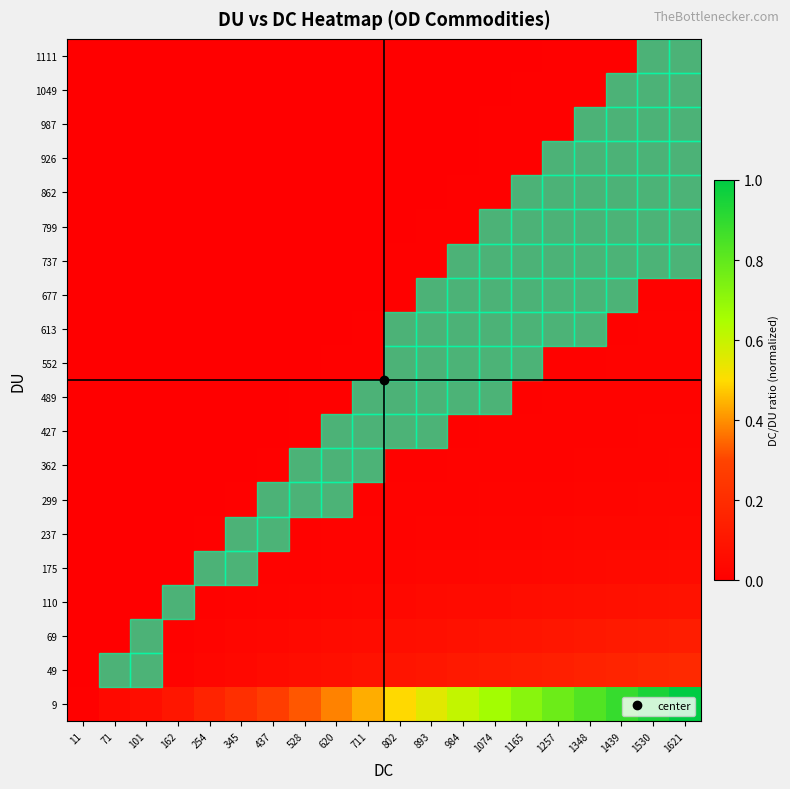

What is the spread (max minus min) of values at 1530?

0.9